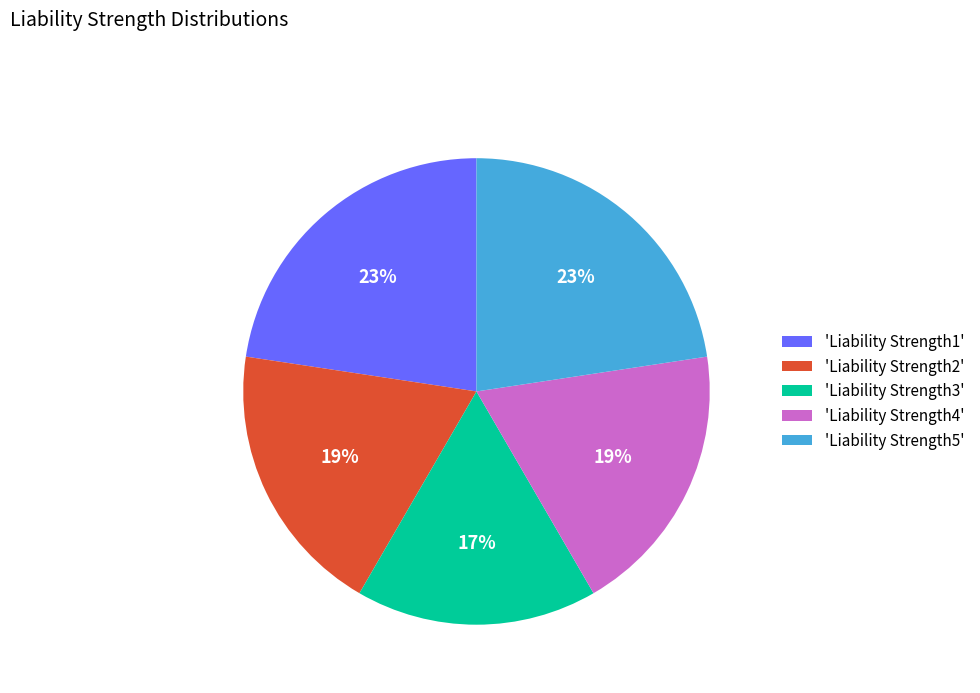

Is there a majority slice in this chart?

No